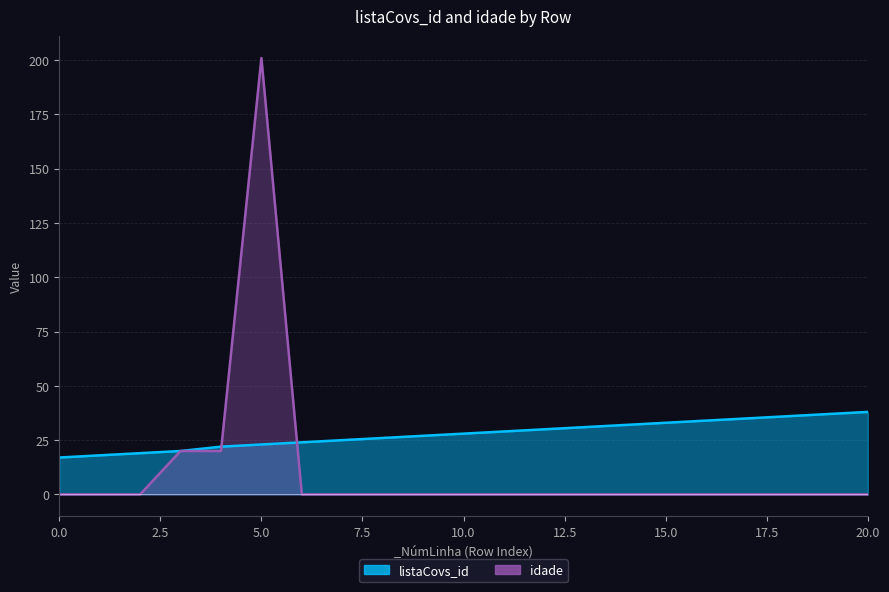

What is the difference between the maximum and minimum values in the idade series?

201